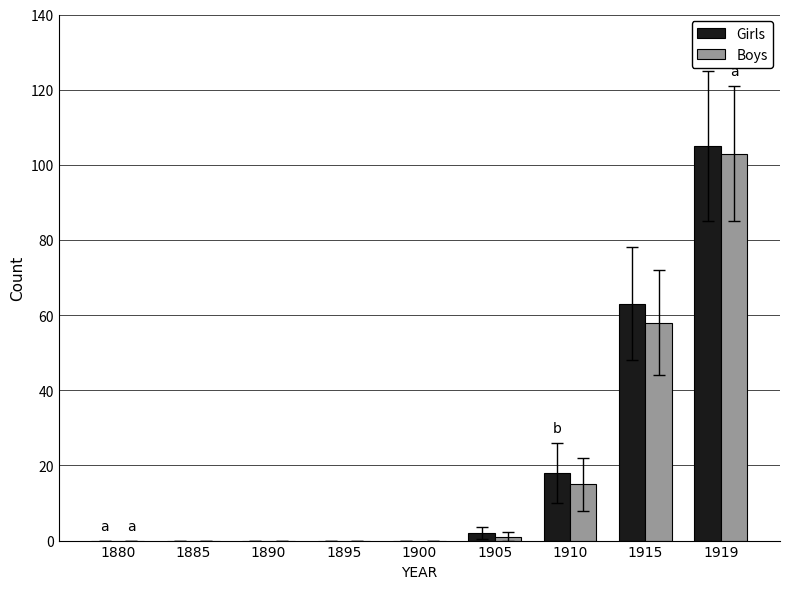

What is the sum of the Boys values at 1910 and 1915?

73